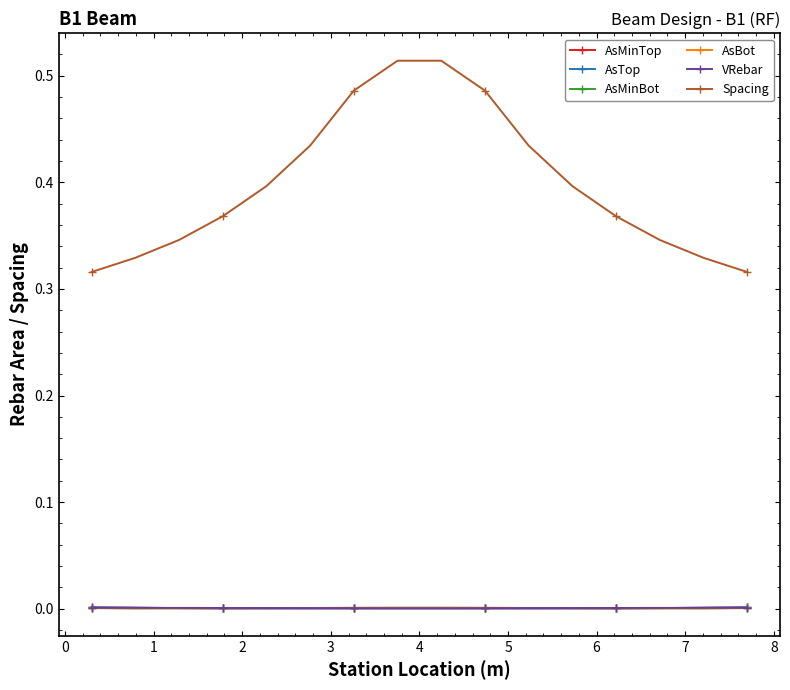

Rank the series by their maximum value, from lowest to highest.

VRebar, AsMinBot, AsBot, AsMinTop, AsTop, Spacing